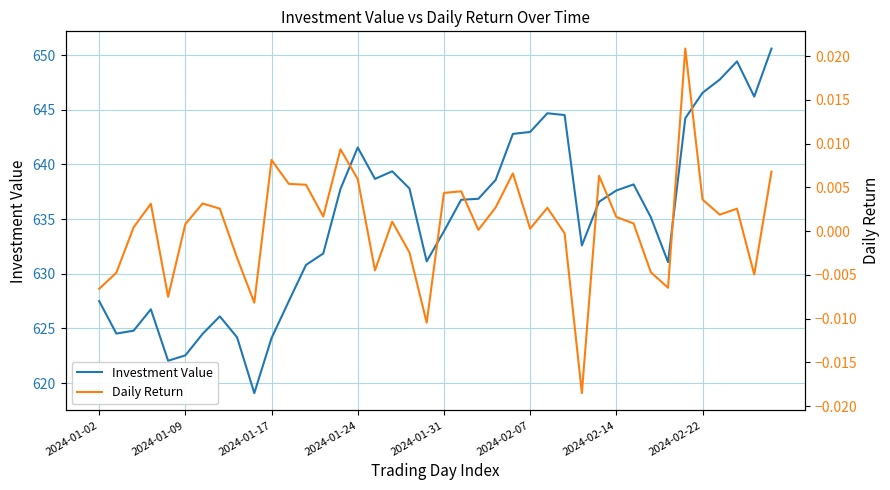

How many categories are shown in the chart?

40